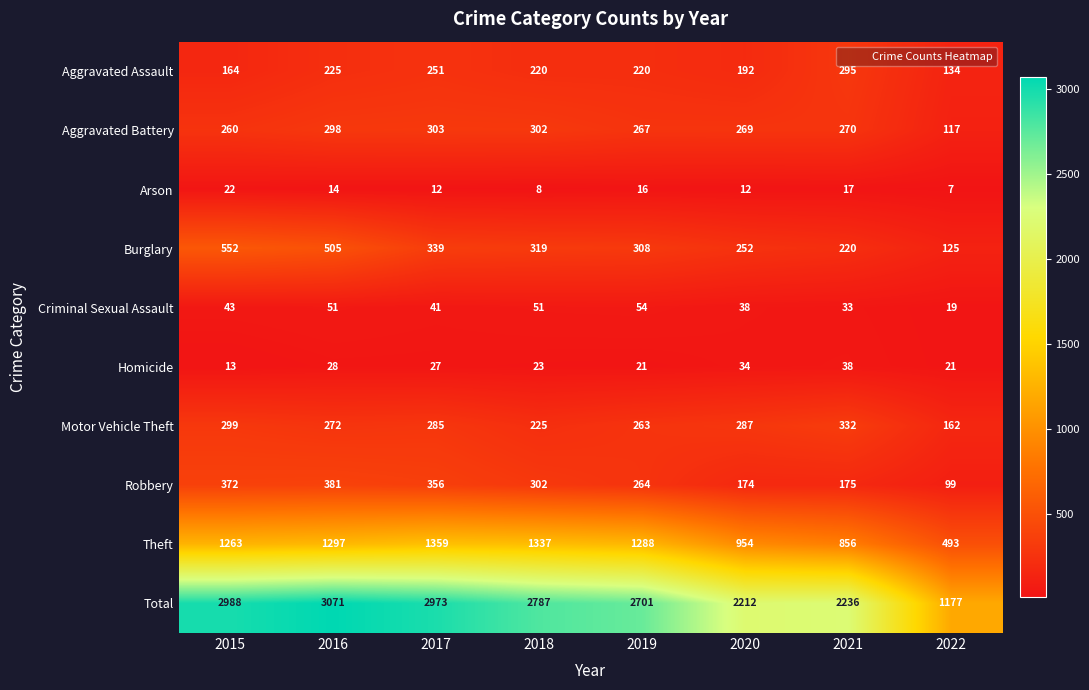

Count the Aggravated Assault values in the range 192 to 251.

5